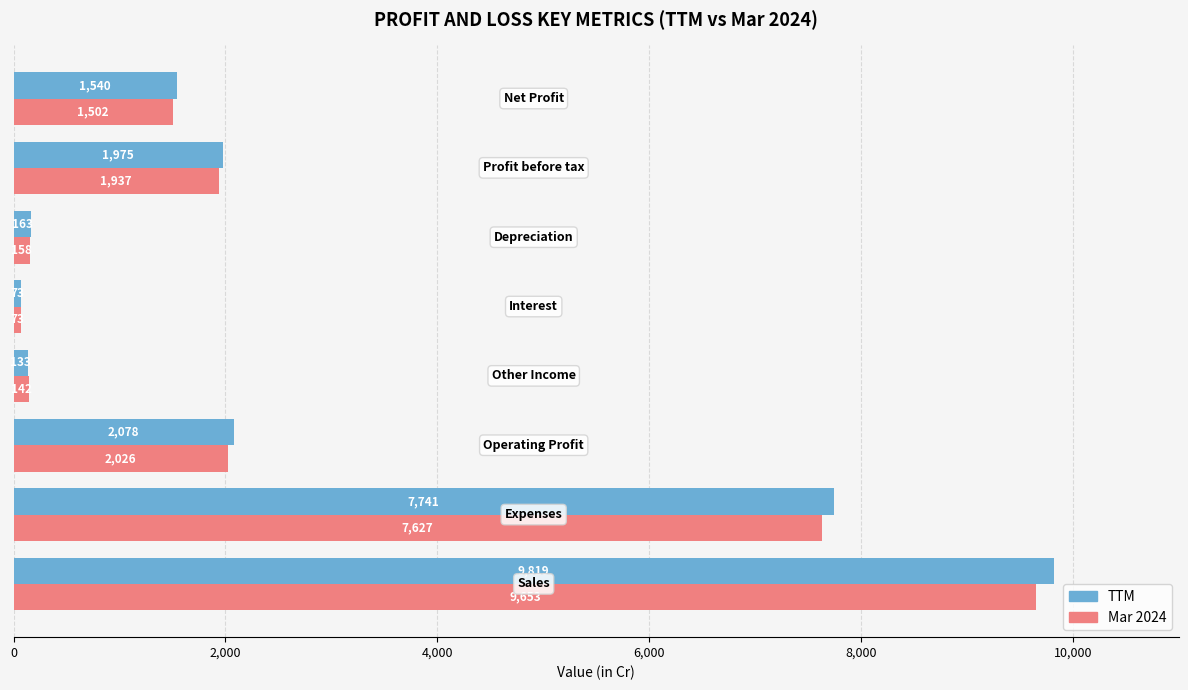

What is the maximum value shown in the chart?

9819